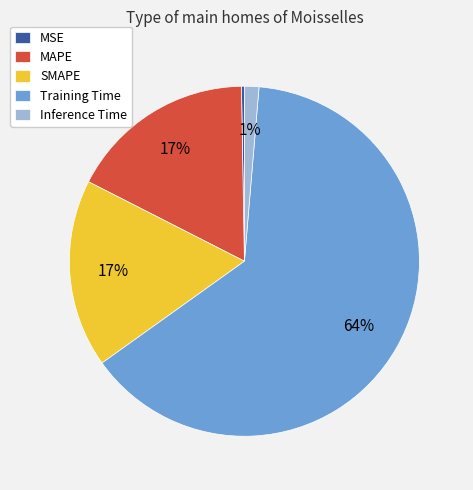

Which has a higher value, Training Time or SMAPE?

Training Time